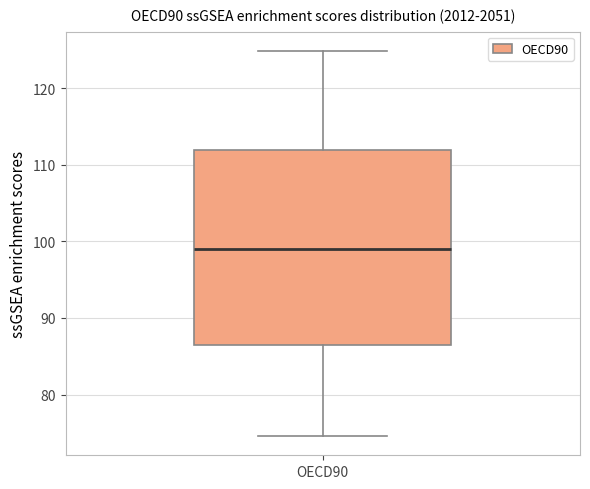

Read this box plot against the y-axis: the position of the median line, the range covered by the box, and the ends of both whiskers. The values are not printed on the chart, so give them approximately, as read against the axis.

median 99, box 87 to 112, whiskers 75 to 125